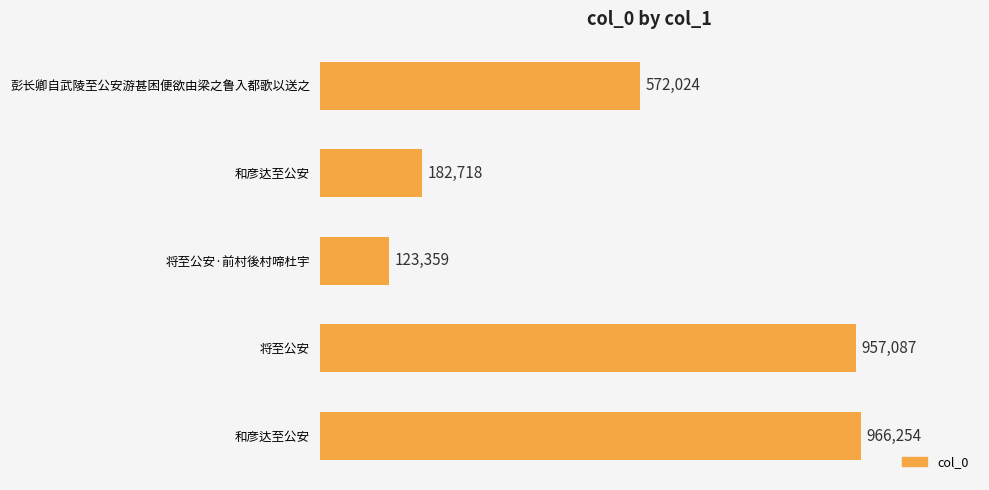

How many bars are there in total?

5